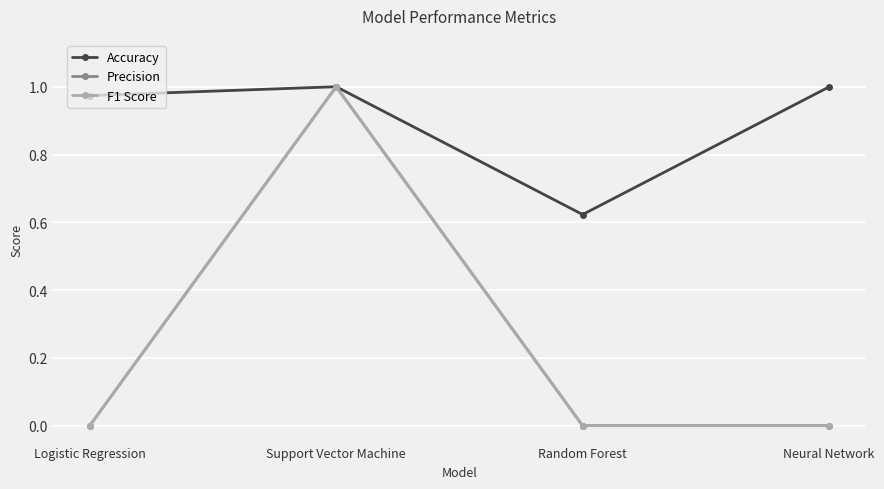

Is it true that Accuracy equals 1.7 at Neural Network?

False